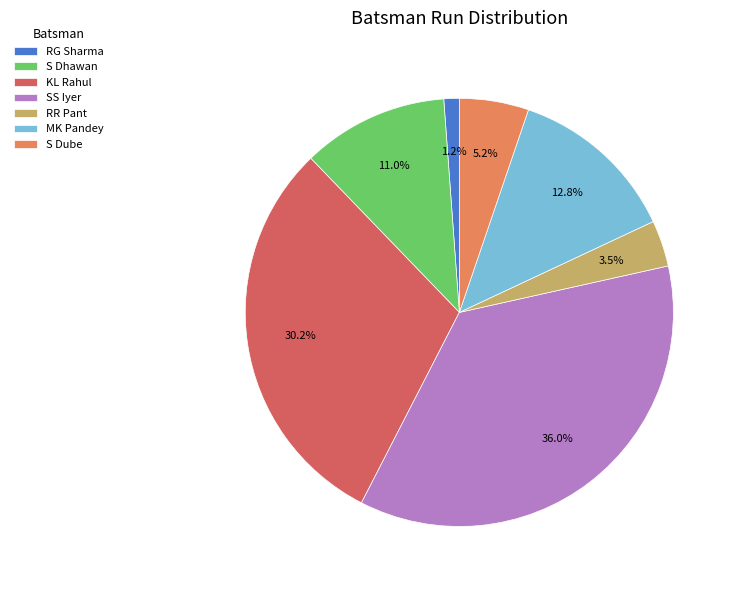

Count the number of slices in the pie.

7